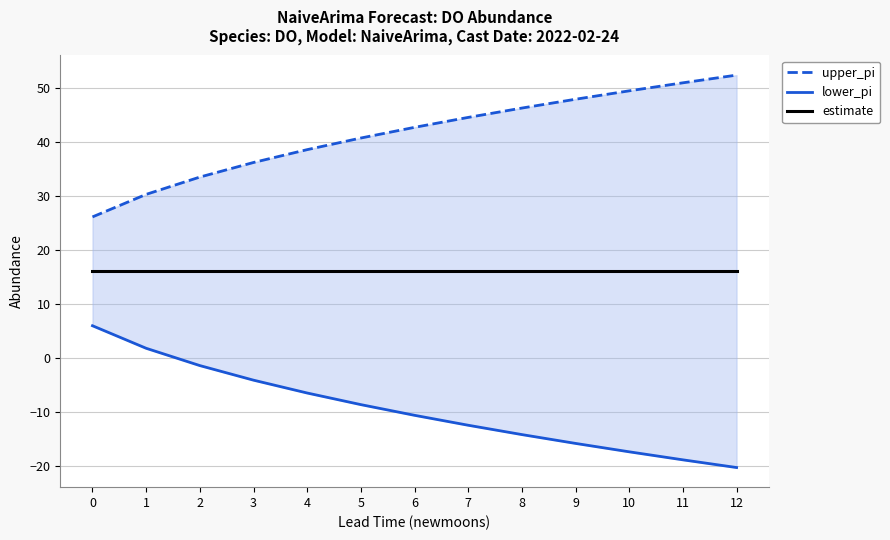

What is the highest value of the lower_pi series?

5.9